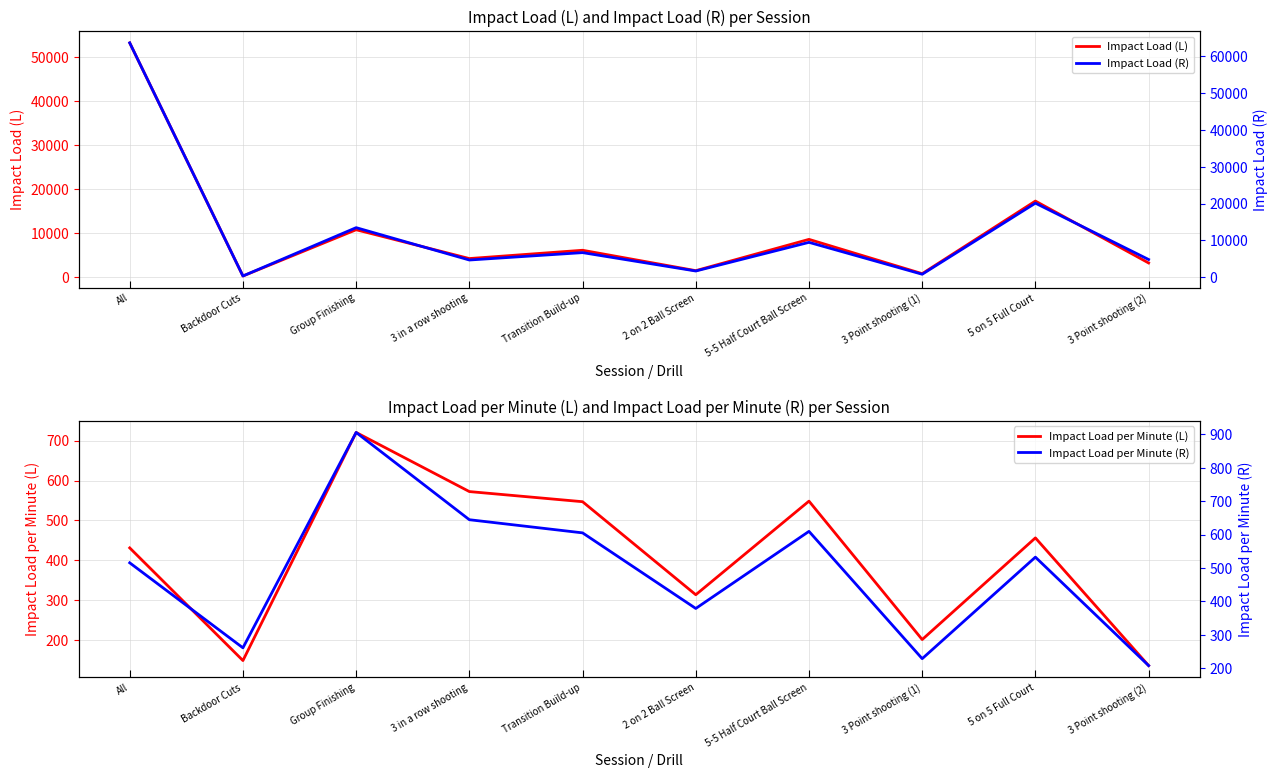

What is the label of the 9th point from the left?

5 on 5 Full Court